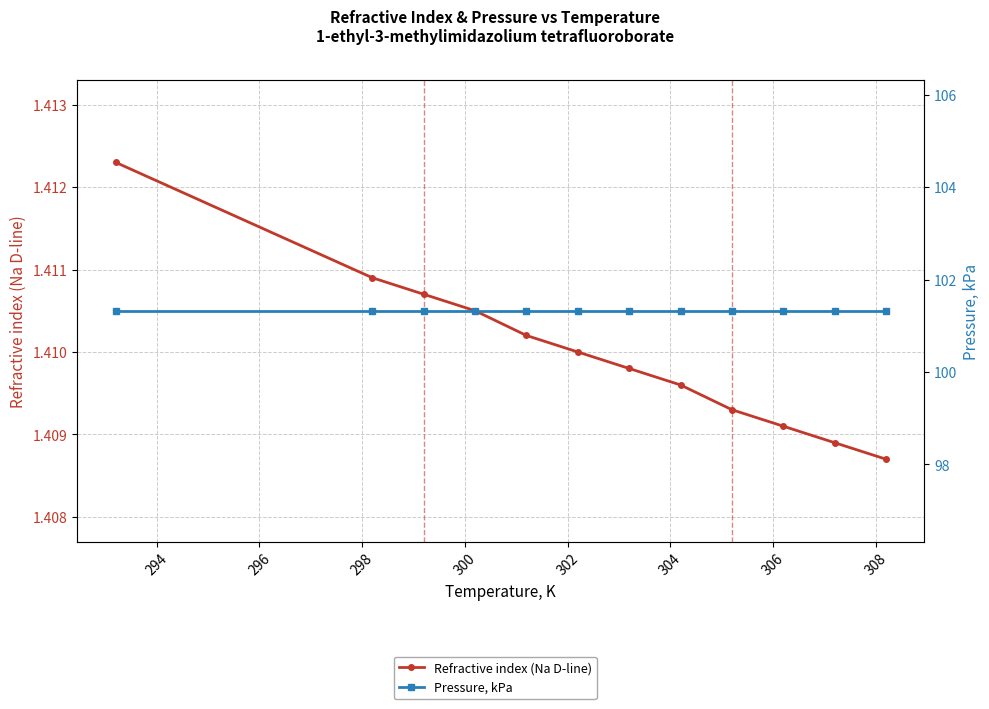

True or false: Refractive index (Na D-line) and Pressure, kPa intersect in this chart.

False